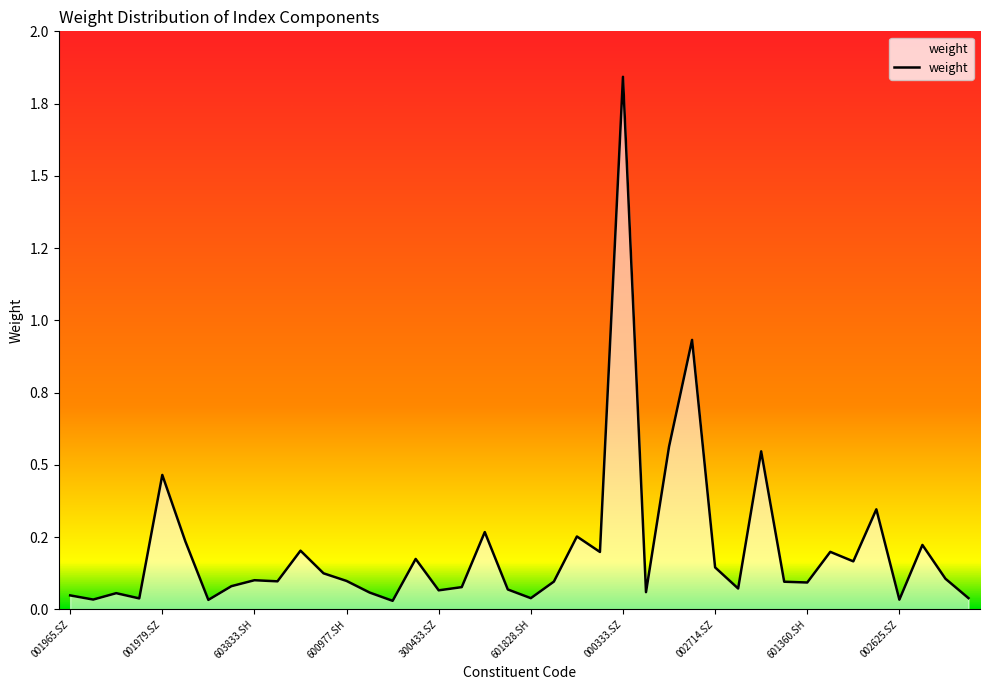

True or false: the data has more than 2 interior local peaks.

True